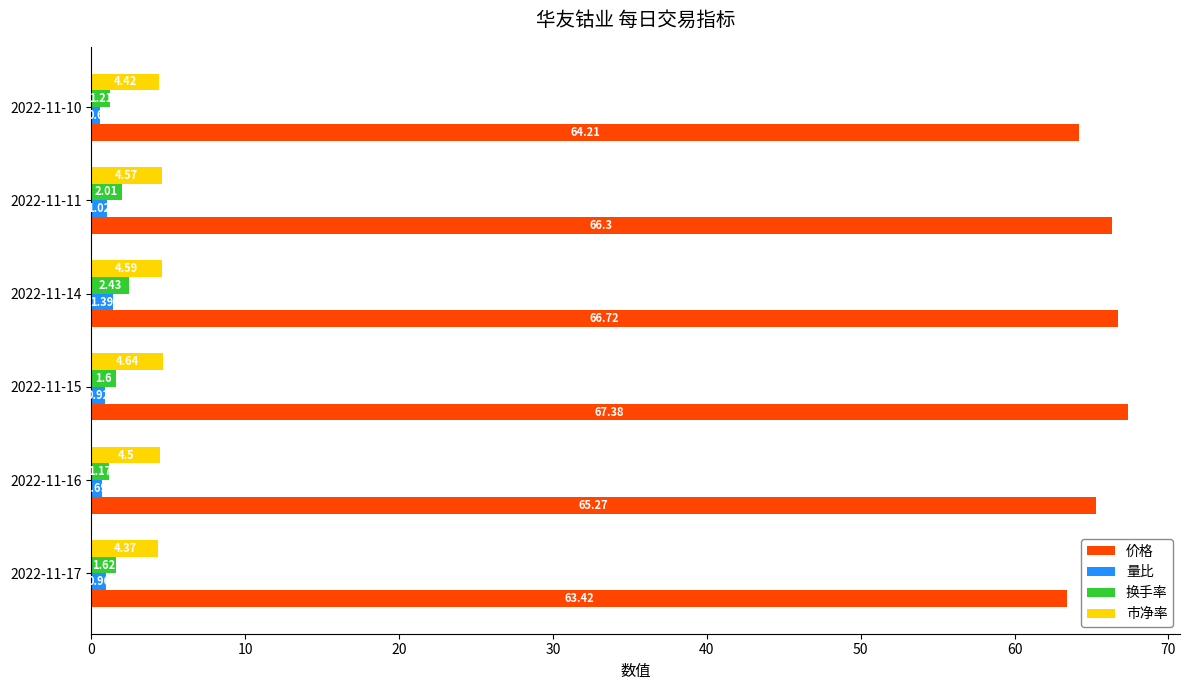

What is the difference between the maximum and minimum values in the 市净率 series?

0.3